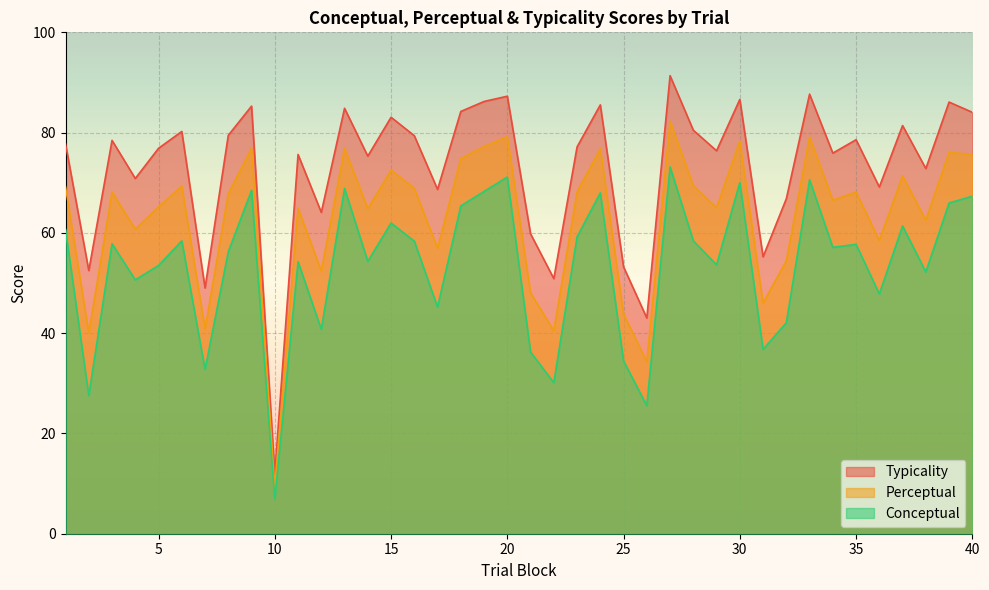

What is the difference between the maximum and minimum values in the perceptual series?

72.9